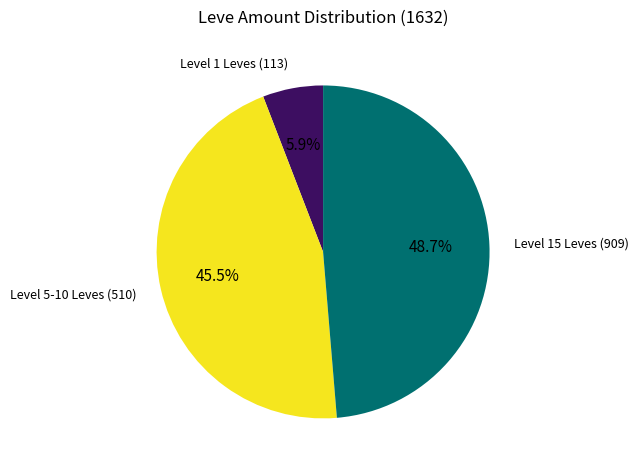

Does any single category account for the majority?

No